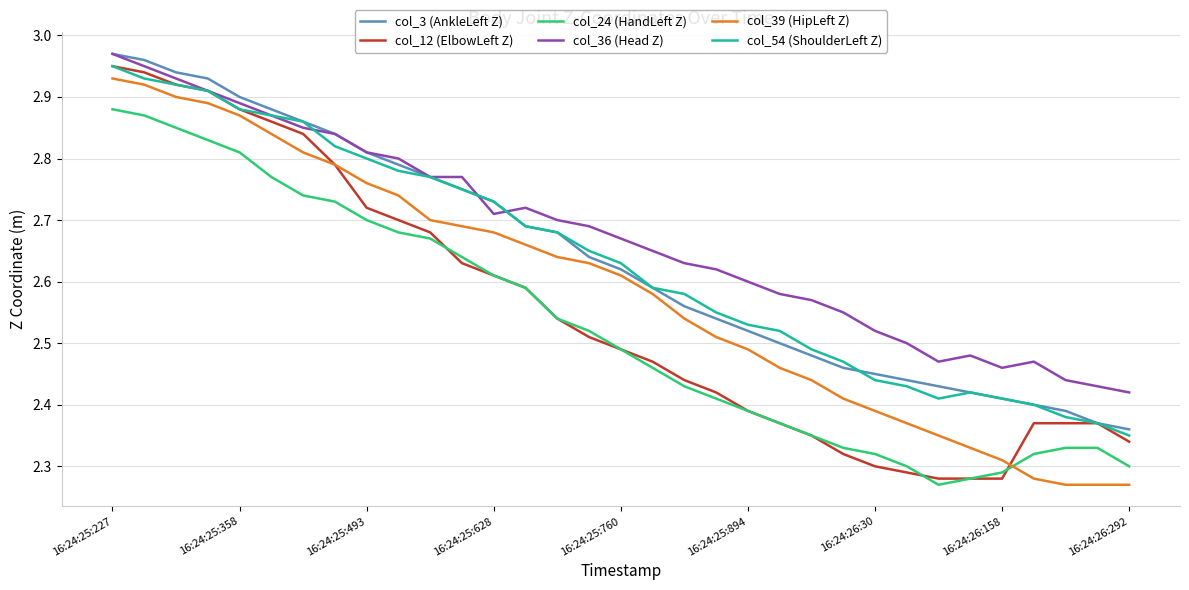

True or false: col_39 (HipLeft Z) and col_36 (Head Z) cross at least once.

False